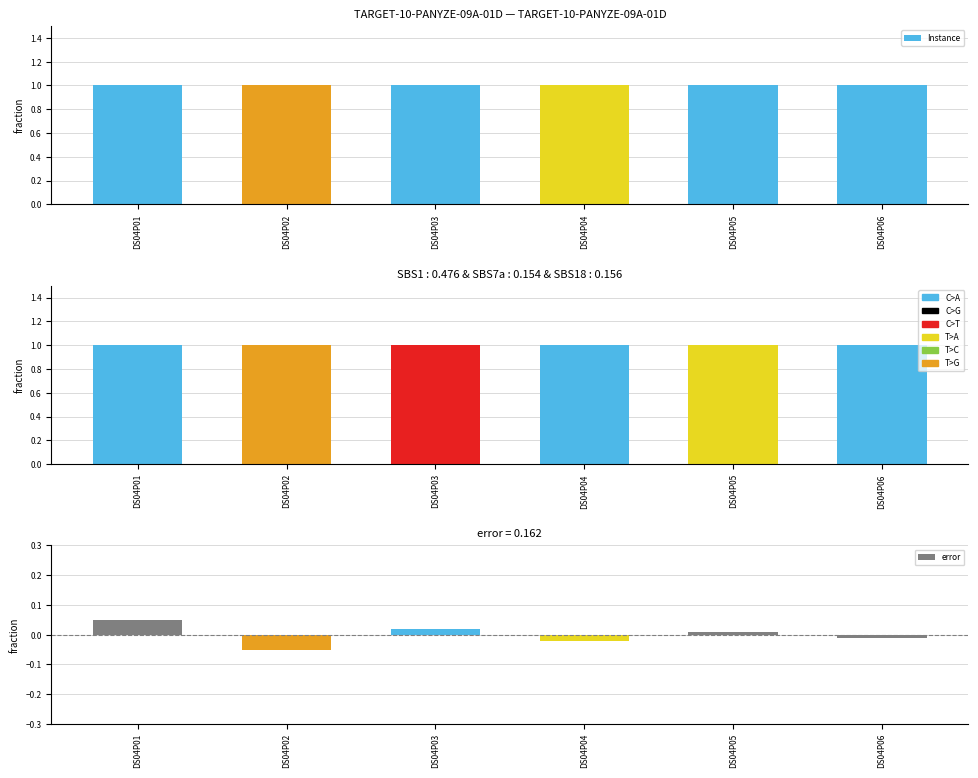

What is the maximum value for Instance?

1.0